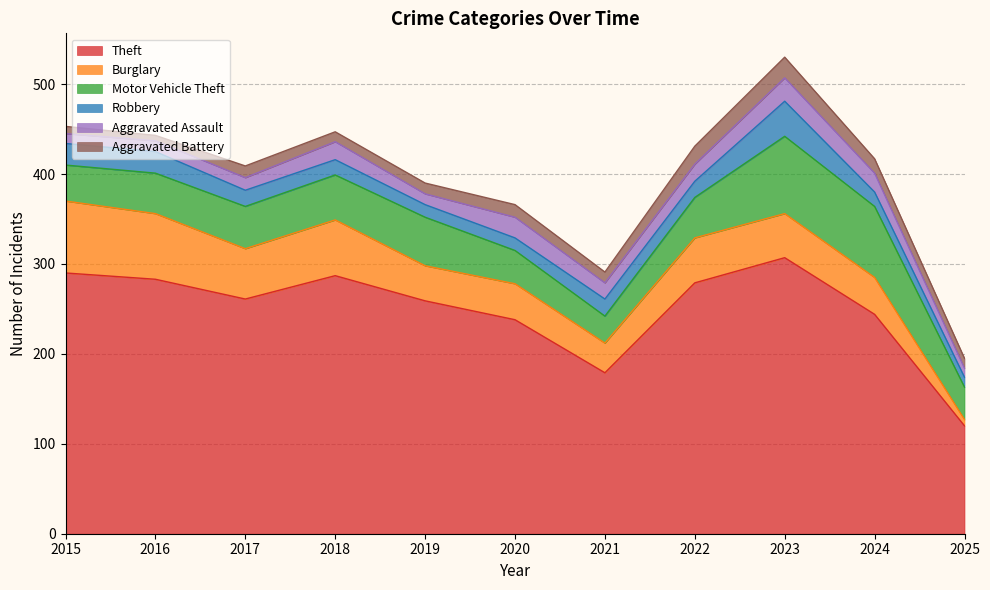

Which category has the highest value in the Aggravated Battery series?

2023